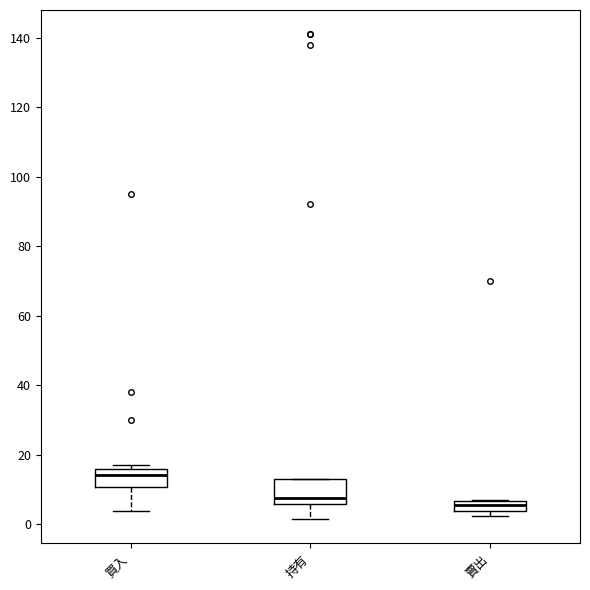

Where does the lower whisker of the box for 買入 end on the y-axis? The values are not printed on the chart, so give them approximately, as read against the axis.

4